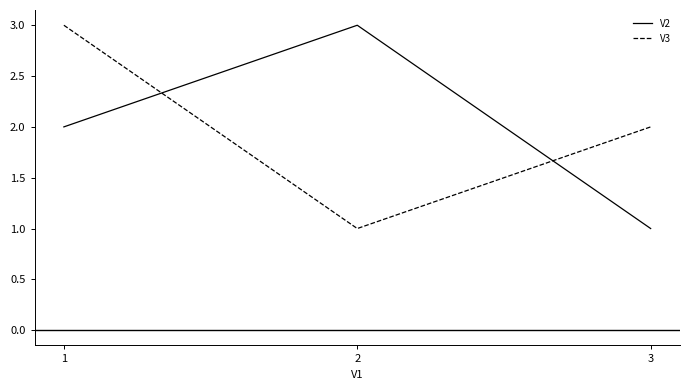

What is the difference between the highest and lowest values at 1?

1